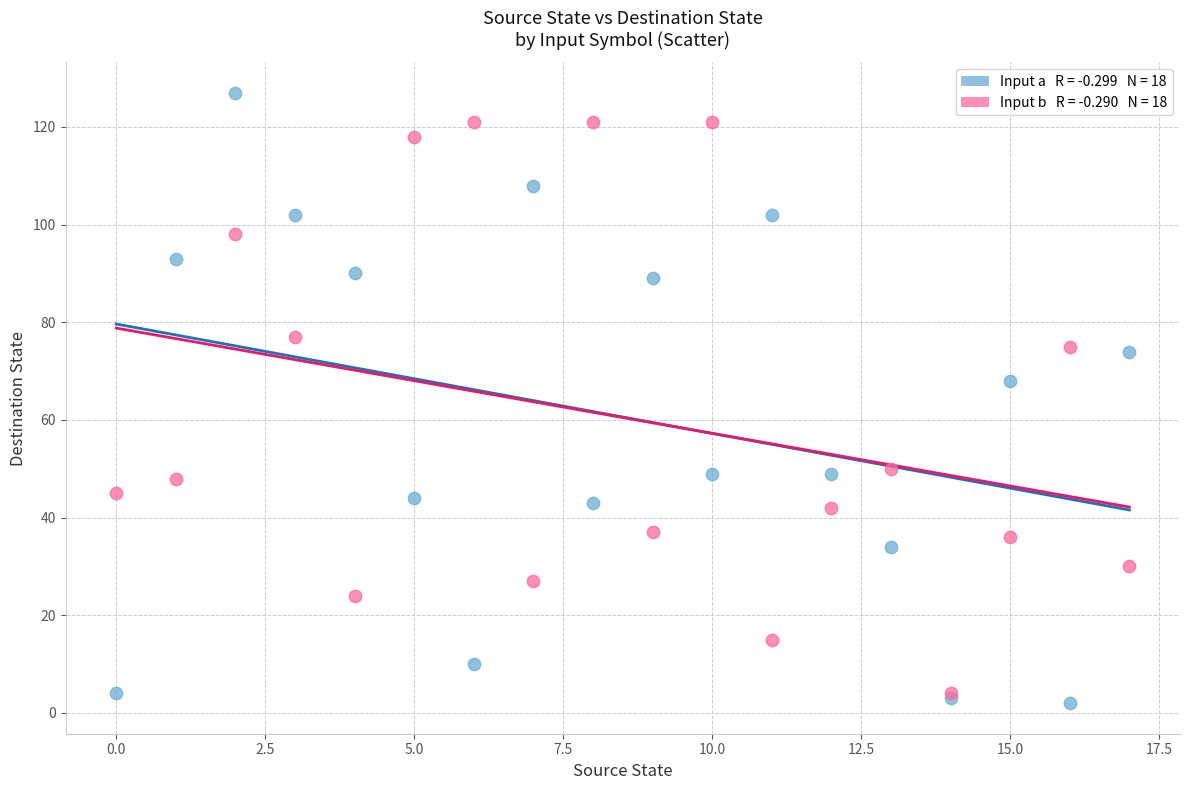

Across all series, what Y value is closest to 64?

68